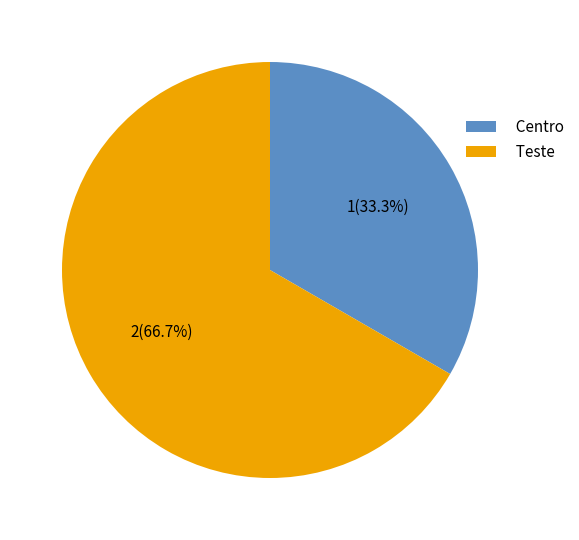

How many slices are in this pie chart?

2